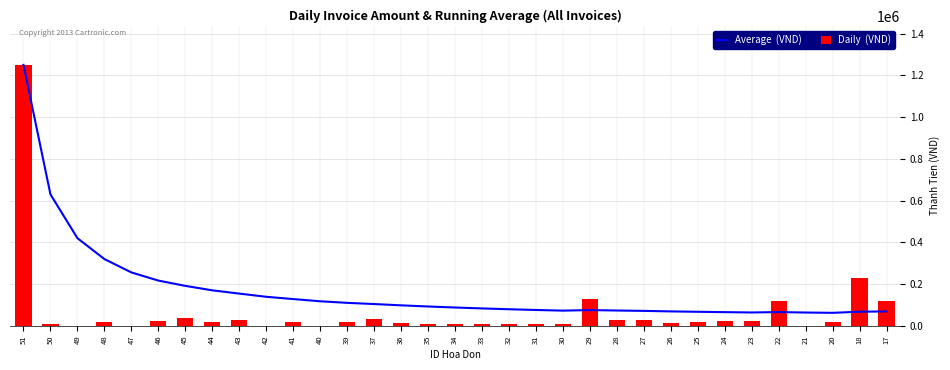

How many data points in Average  (VND) are above 88352?

17